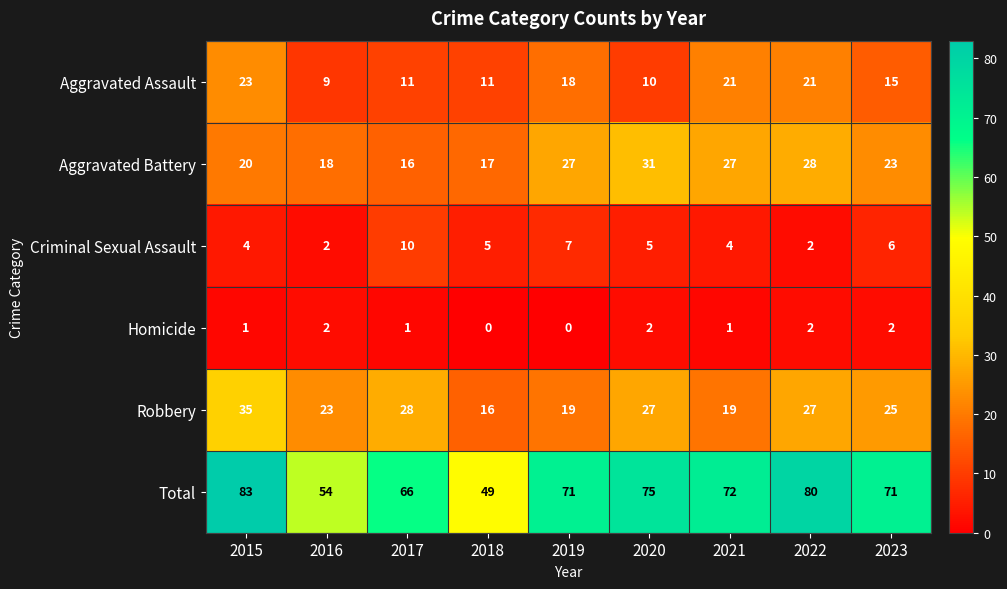

At which category is the sum across all series the highest?

2015